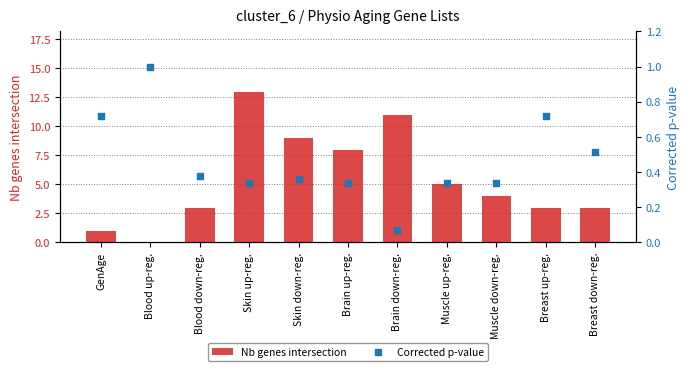

At how many categories does at least one series exceed 4?

5